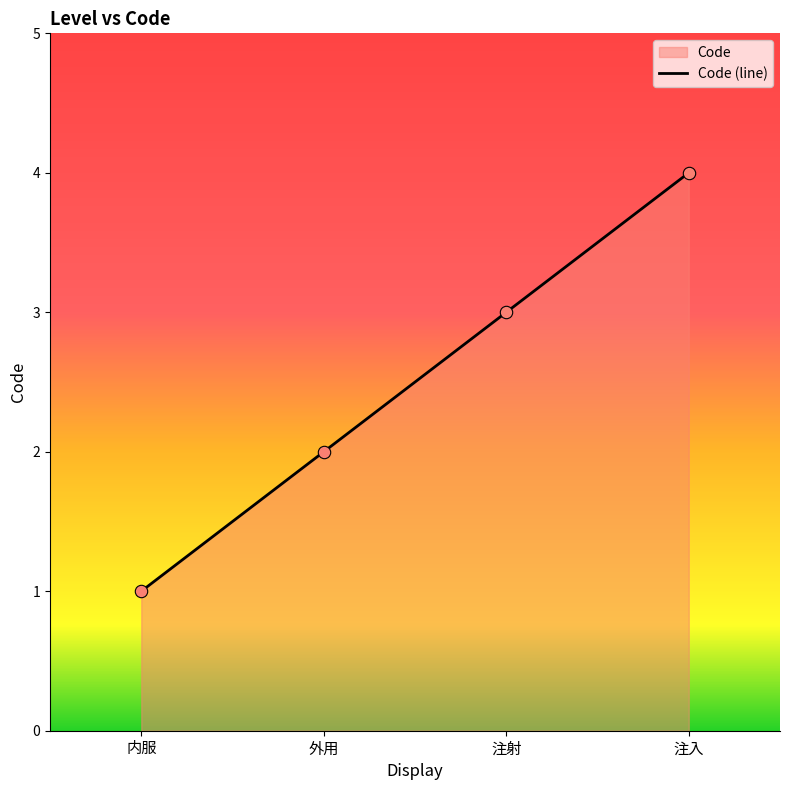

Which has a higher value, 外用 or 注射?

注射